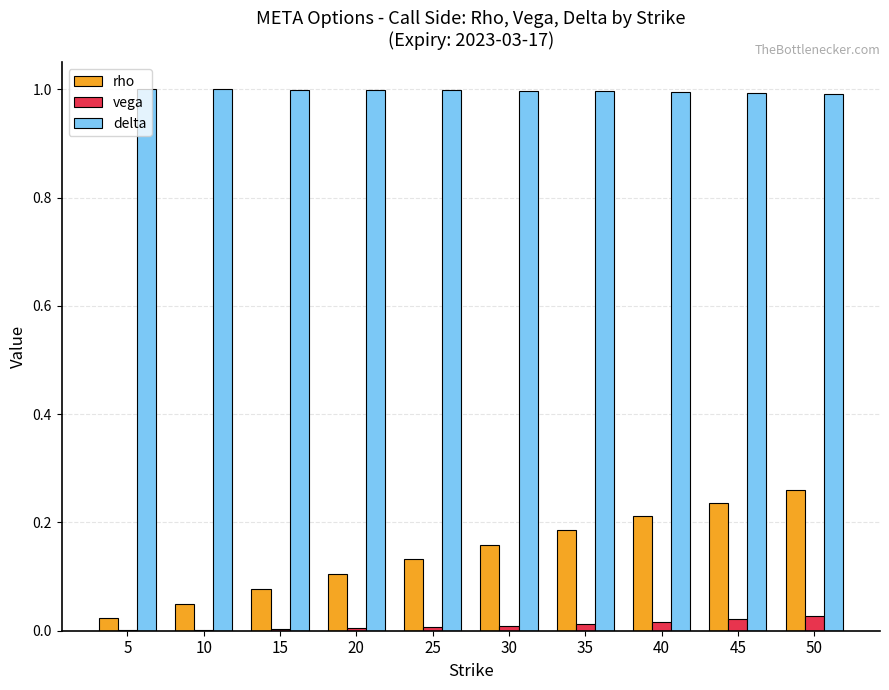

What are all the series names shown in the legend?

rho, vega, delta